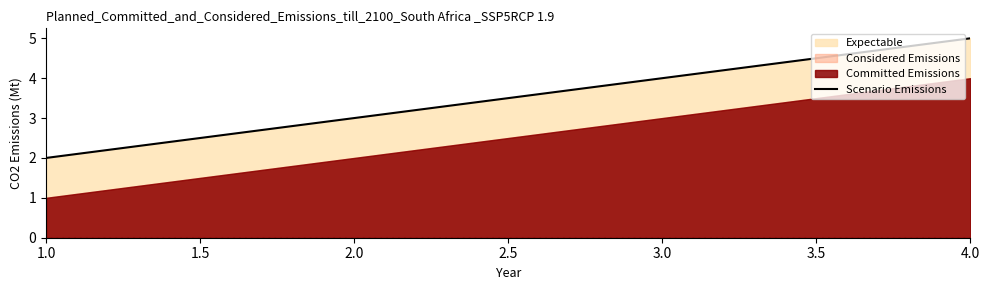

Rank the categories by Scenario Emissions value from highest to lowest.

4.0, 3.0, 2.0, 1.0